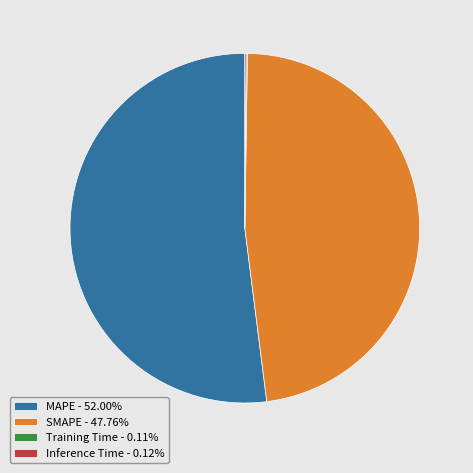

Is the sum of SMAPE - 47.76% and MAPE - 52.00% greater than half?

Yes